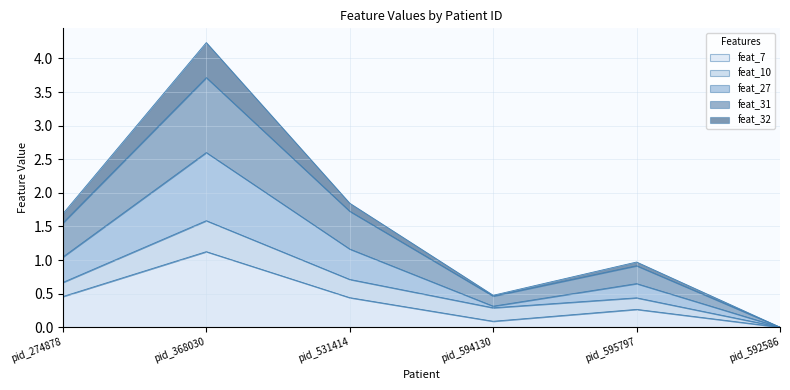

How many lines are shown in the chart?

5